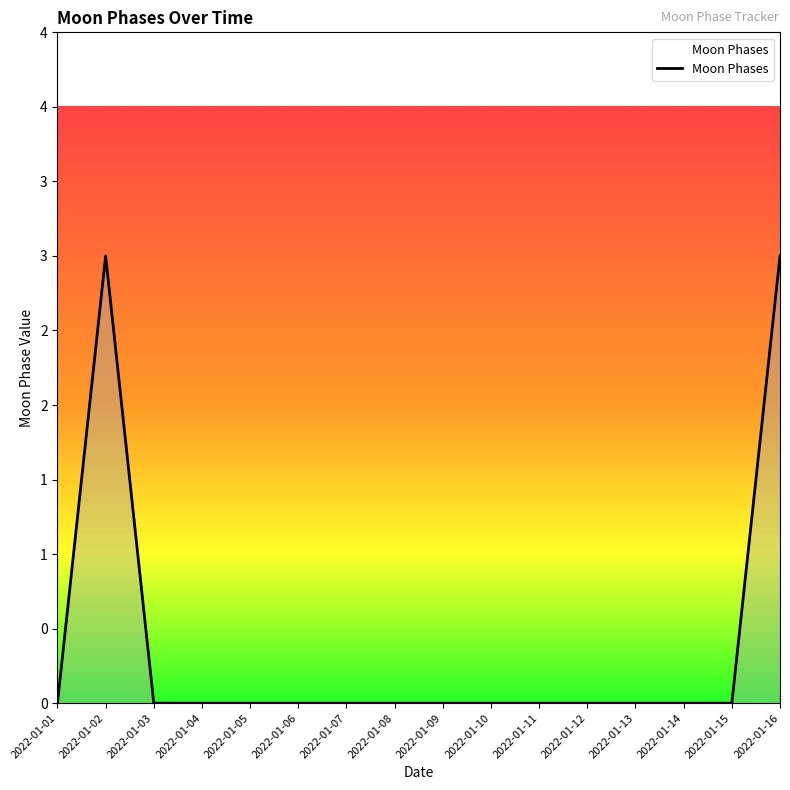

Which label corresponds to the smallest value in the chart?

2022-01-01